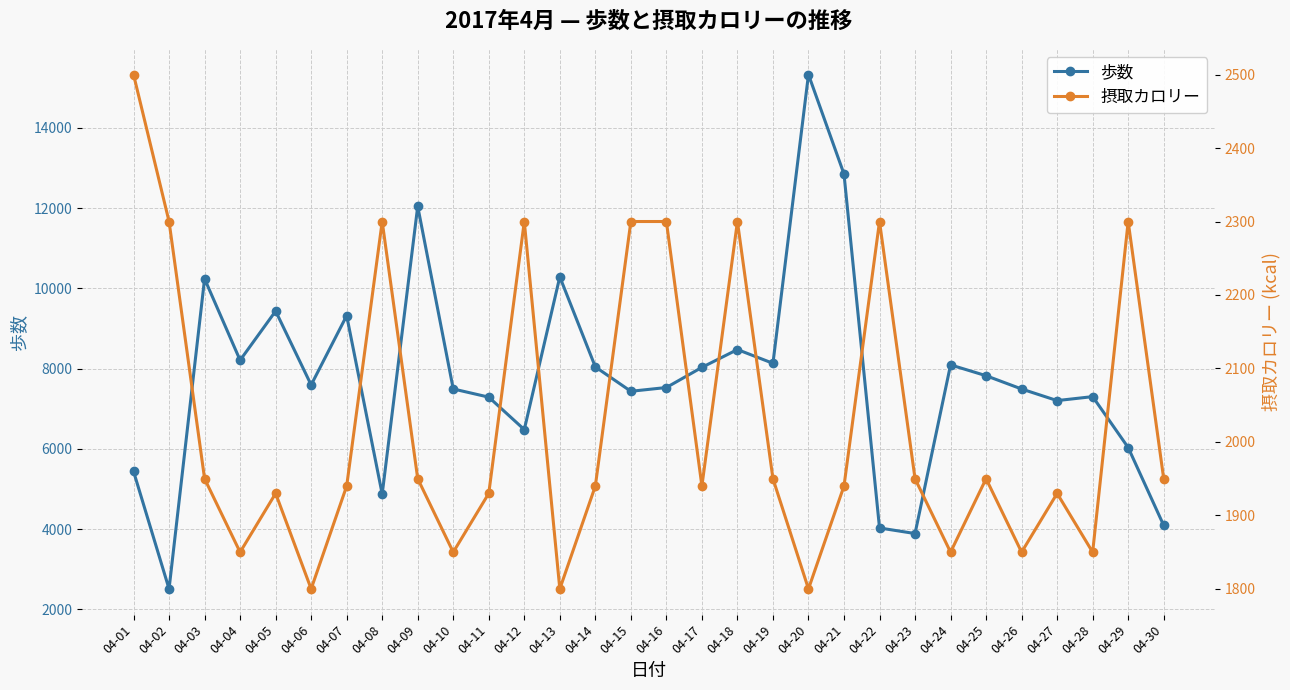

True or false: 歩数 has more than 2 points higher than both neighbors.

True